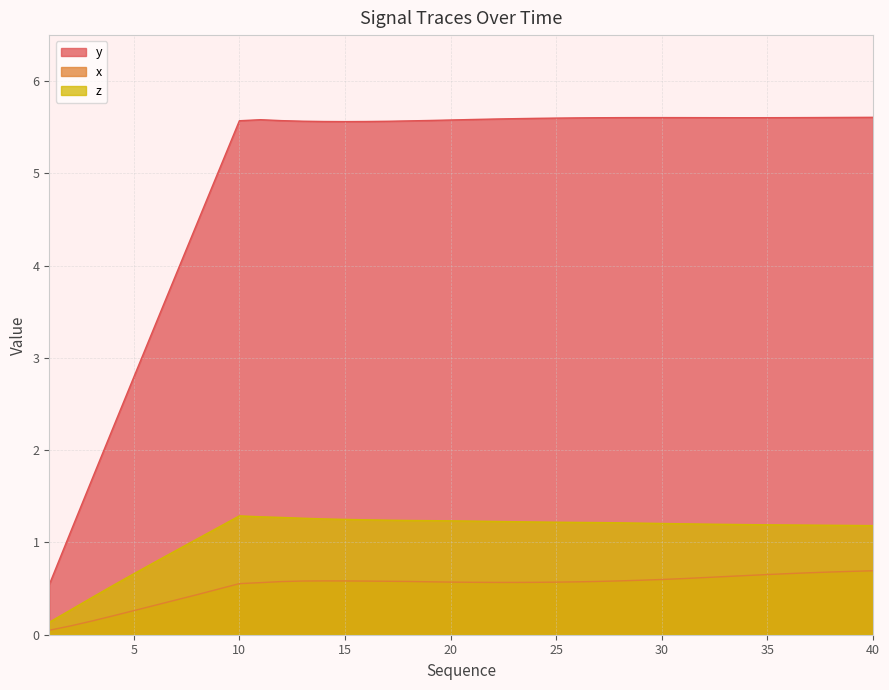

True or false: z and x cross at least once.

False